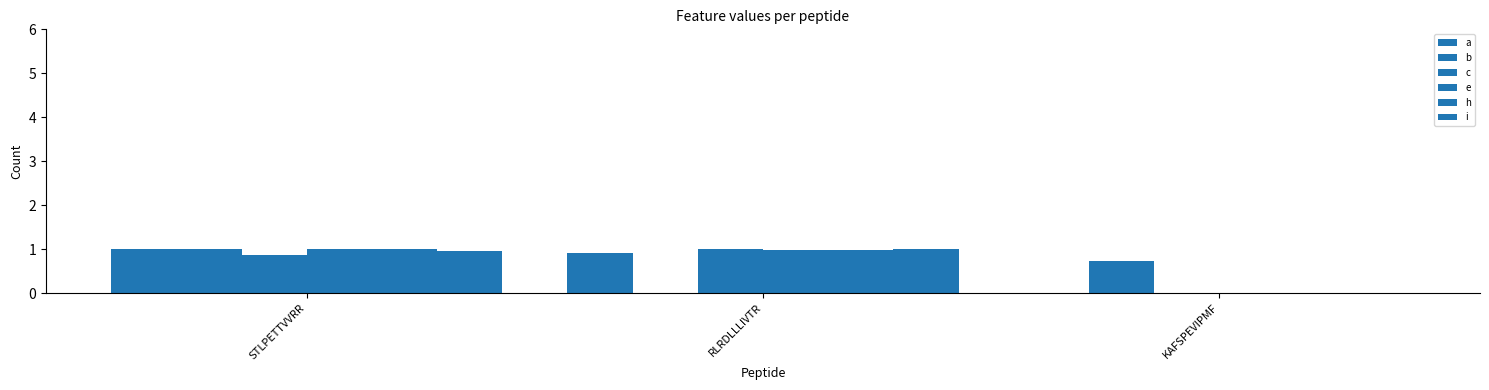

How many groups of bars are there?

3